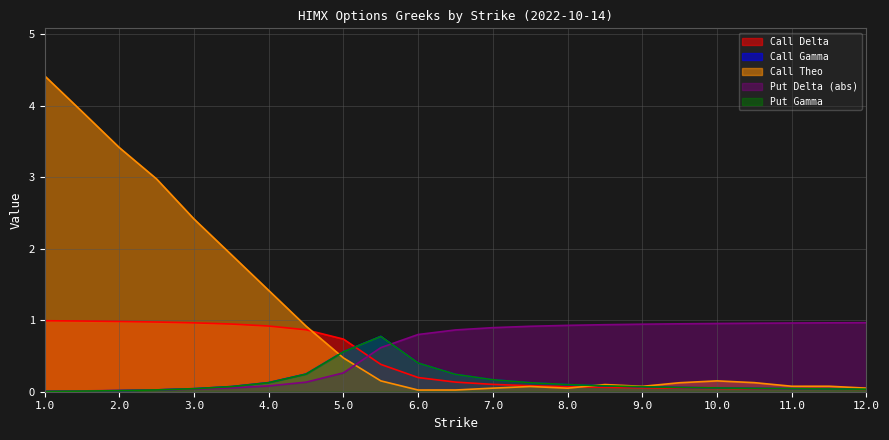

What position from the left is 4?

7